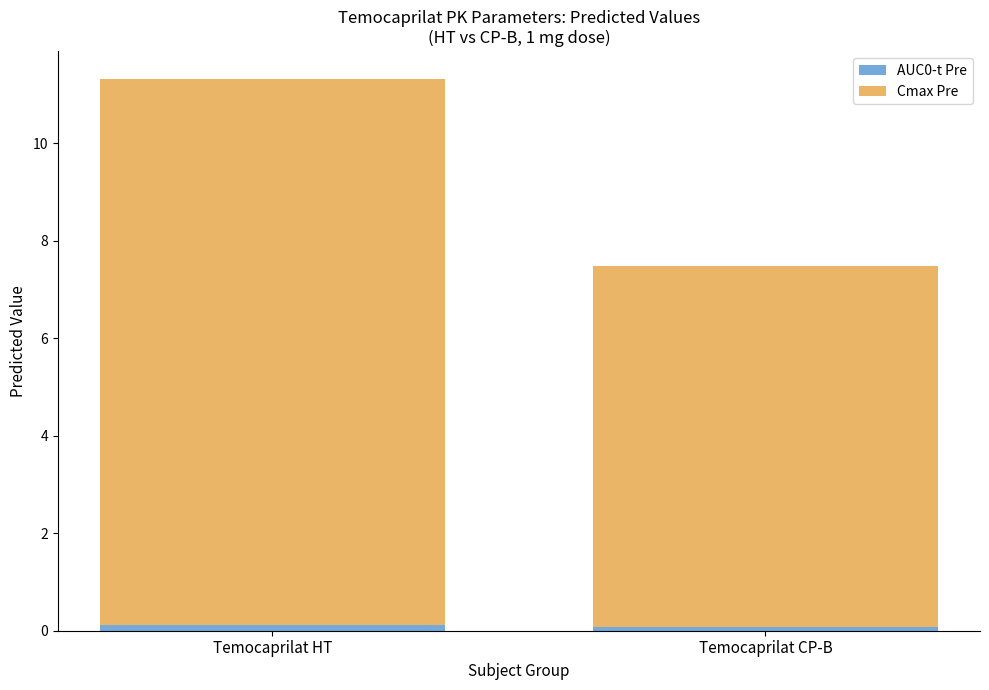

Reading right to left, list the values for the AUC0-t Pre series.

0.1	0.1